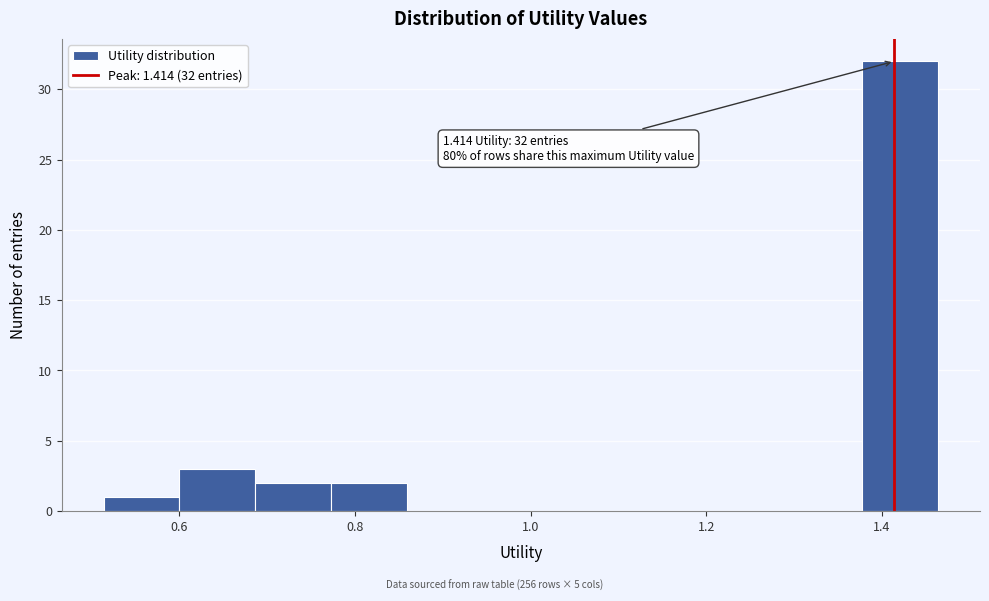

Which range on the x-axis has the tallest bar?

1.38 to 1.46